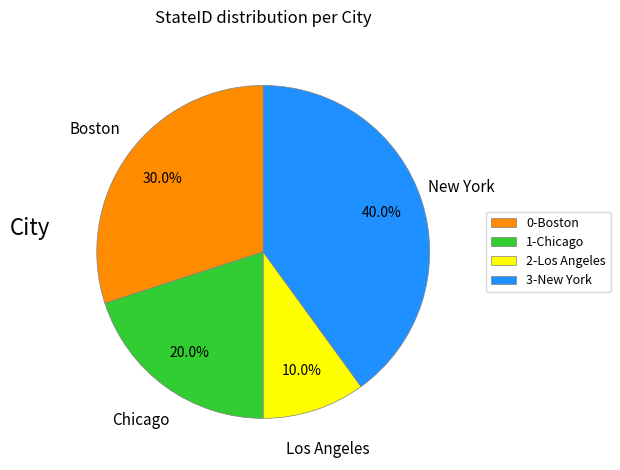

Which slice is the smallest?

Los Angeles